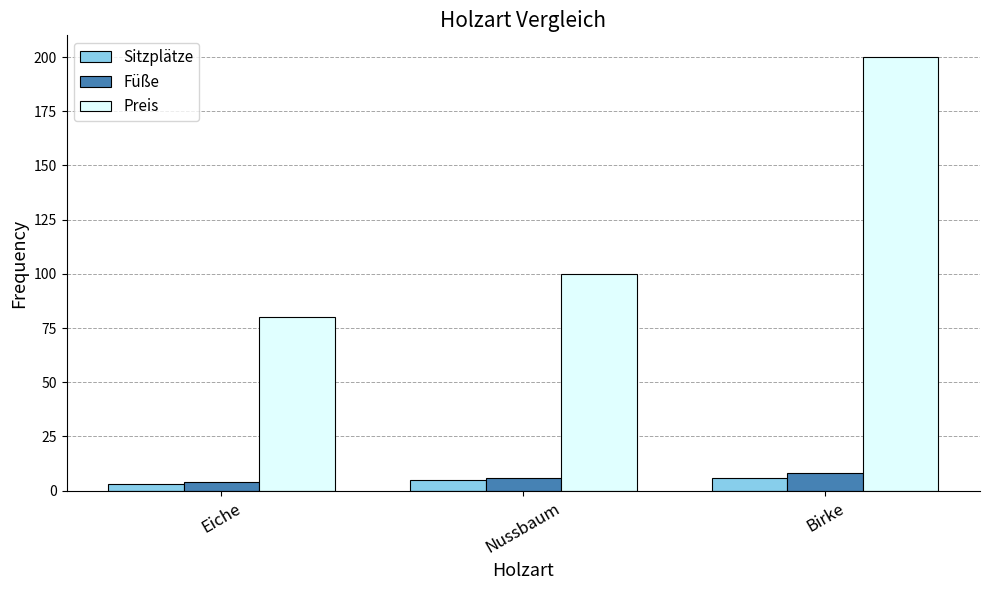

How many data points in Sitzplätze are less than 5?

1